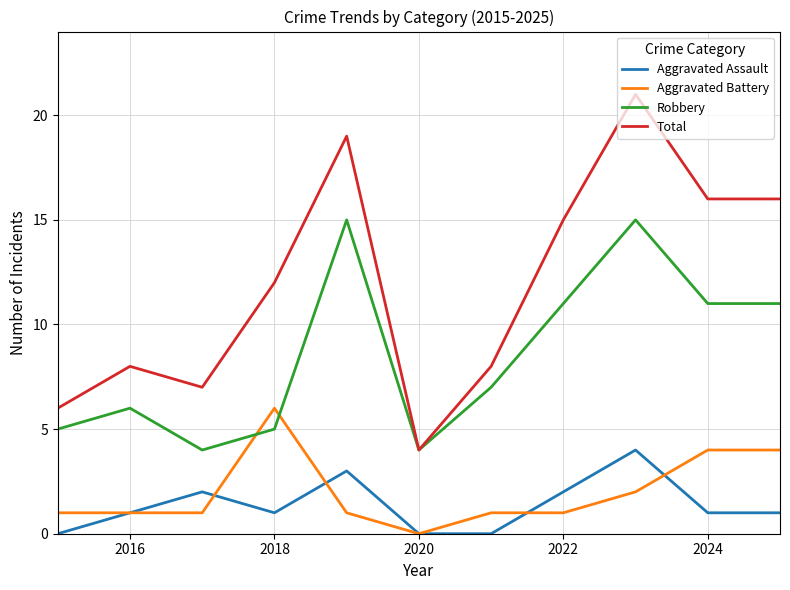

Which series has the largest total across all categories?

Total